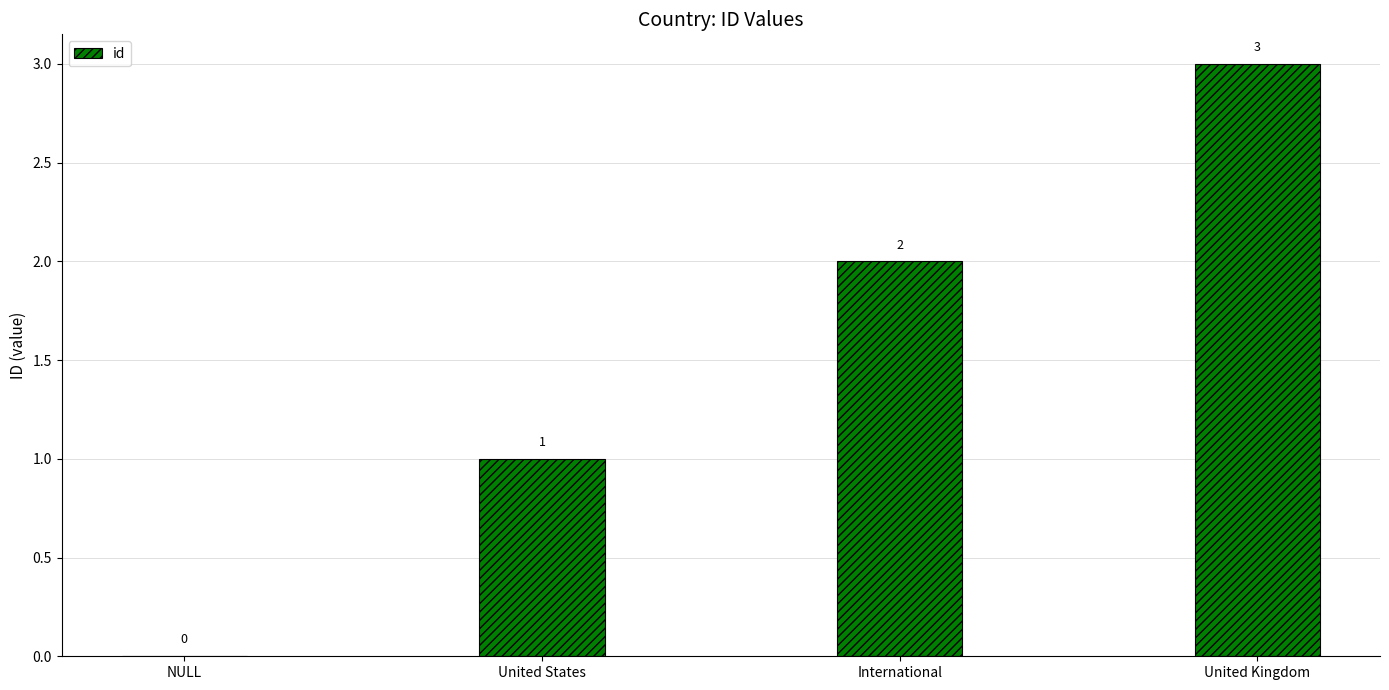

What is the greatest value displayed?

3